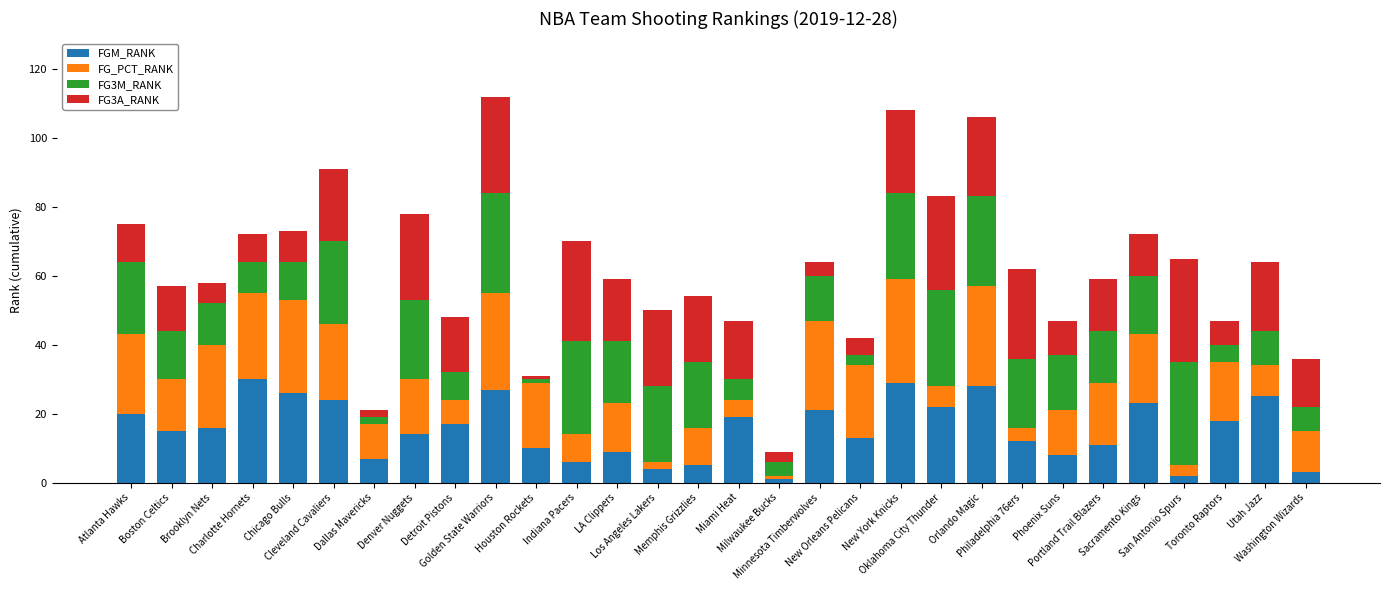

What is the difference between the maximum and minimum values in the FGM_RANK series?

29